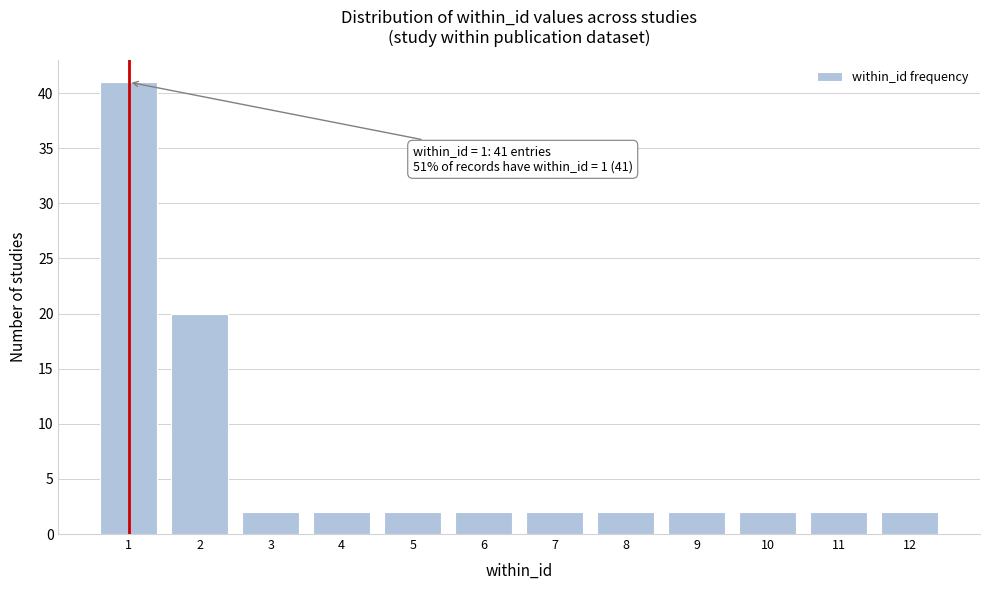

Reading left to right, what are all the values shown in this chart?

1=41	2=20	3=2	4=2	5=2	6=2	7=2	8=2	9=2	10=2	11=2	12=2